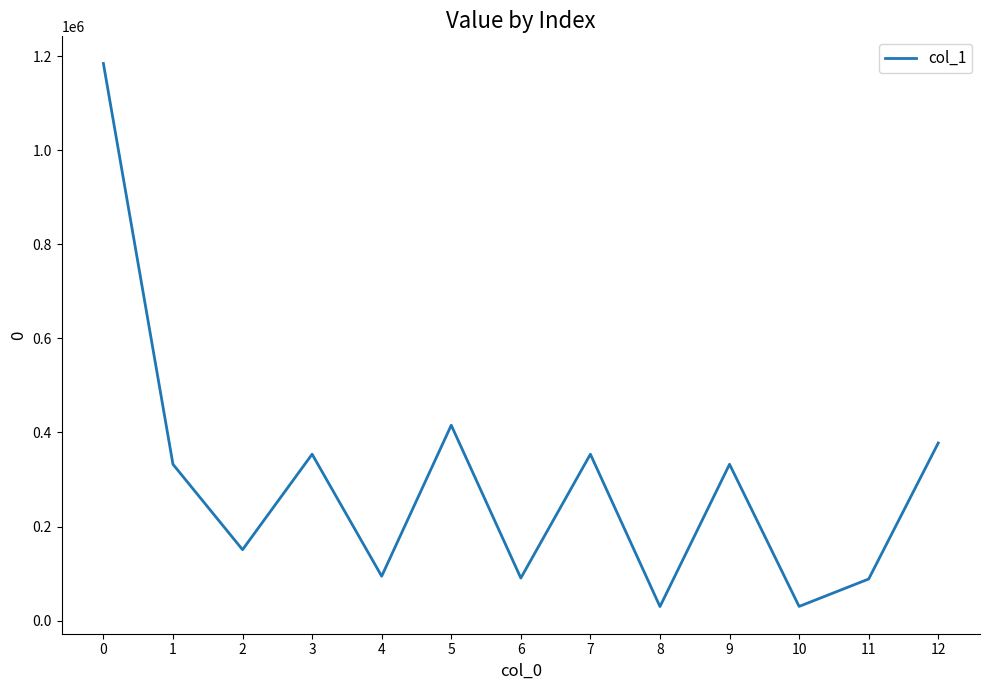

How many distinct data groups are displayed?

1